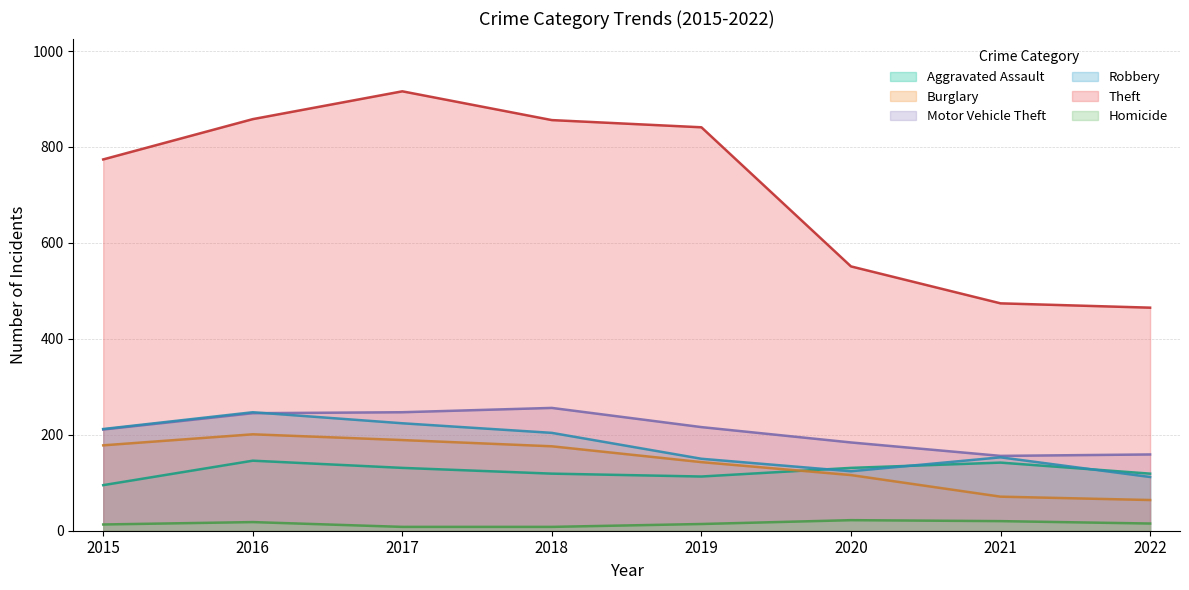

In Homicide, how many points are higher than both neighbors (excluding endpoints)?

2